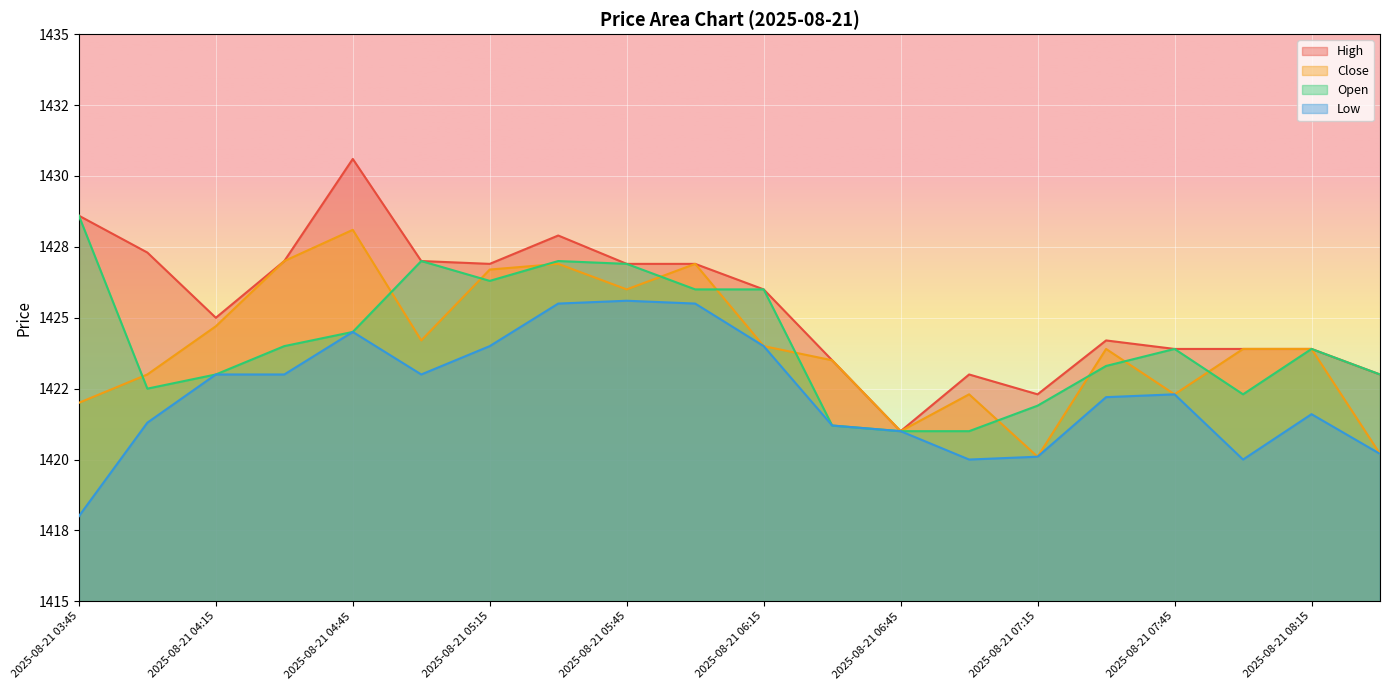

What is the sum of the Open values at 2025-08-21 07:45 and 2025-08-21 05:15?

2850.2